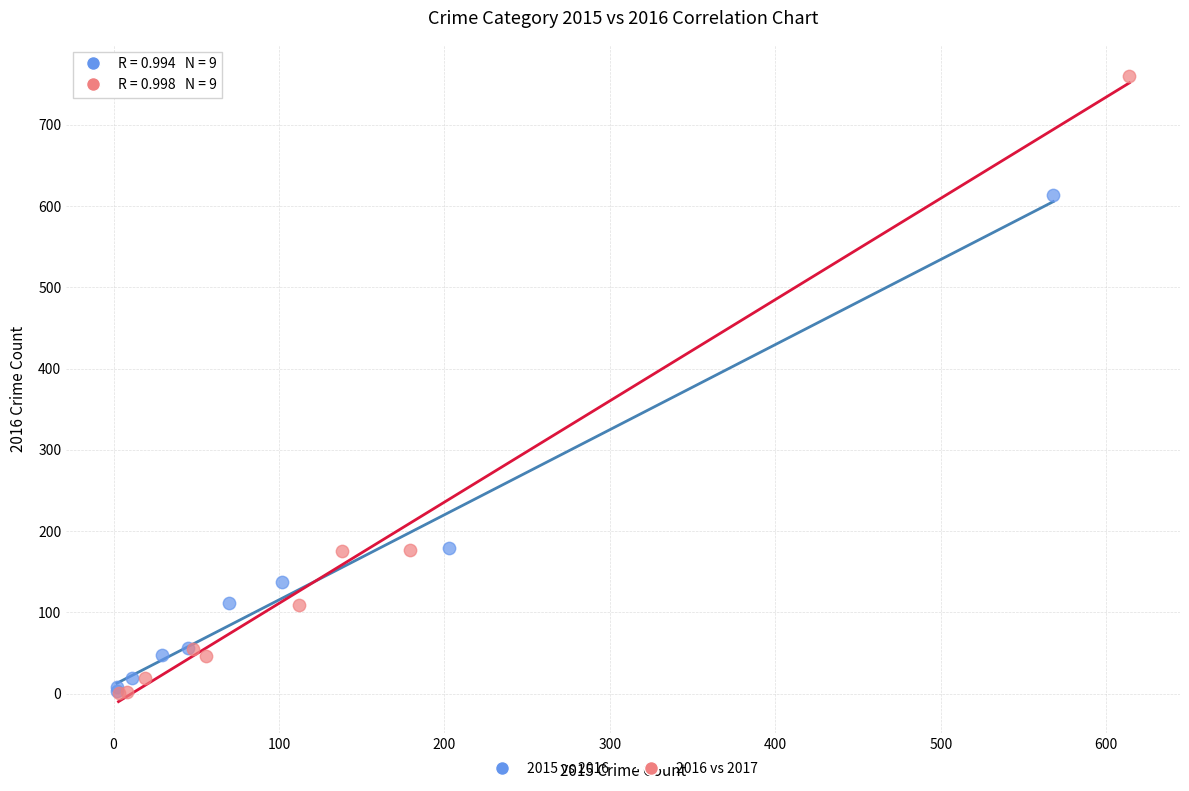

Which series contains the highest Y value?

2016 vs 2017